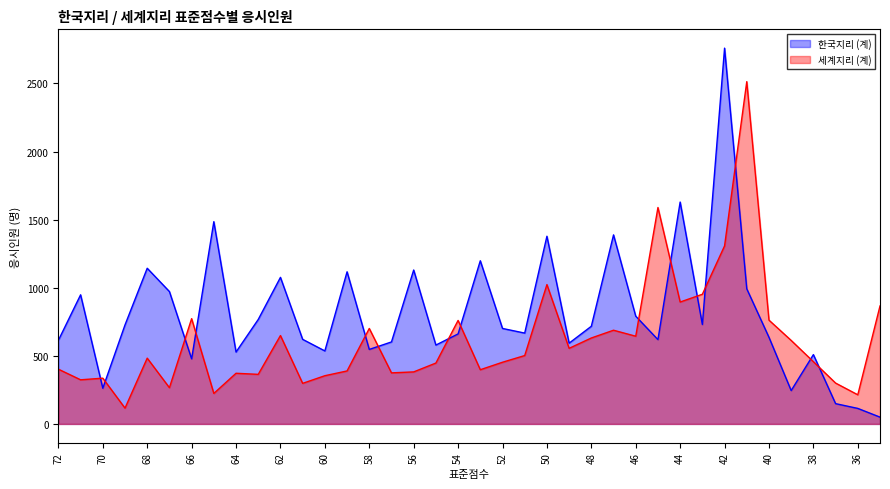

What is the total value across all series at 37?

449